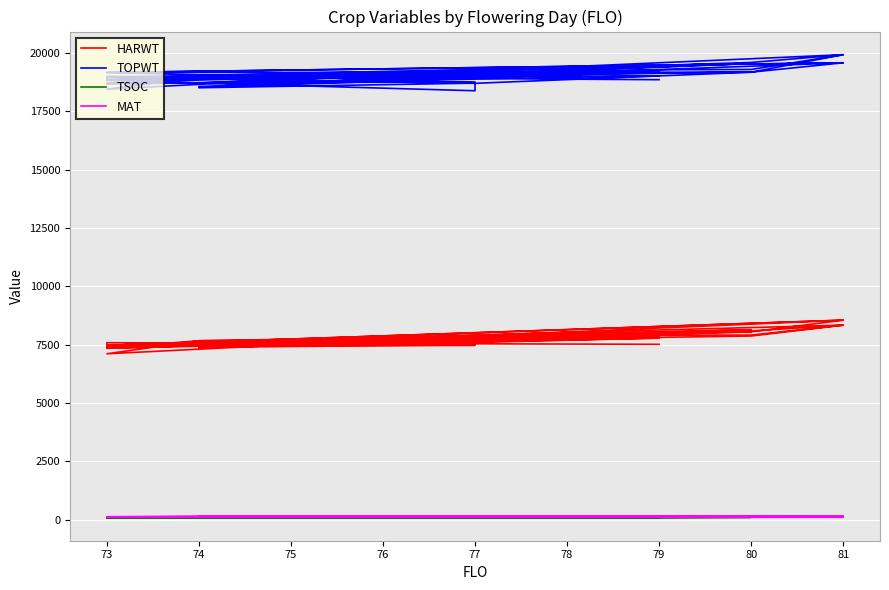

What is the difference between the highest and lowest values at 79?

19122